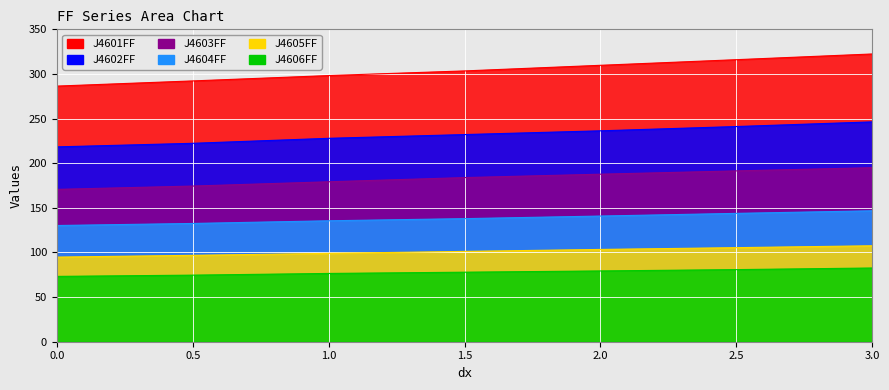

Which series changed the most between 1.5 and 2.5?

J4601FF